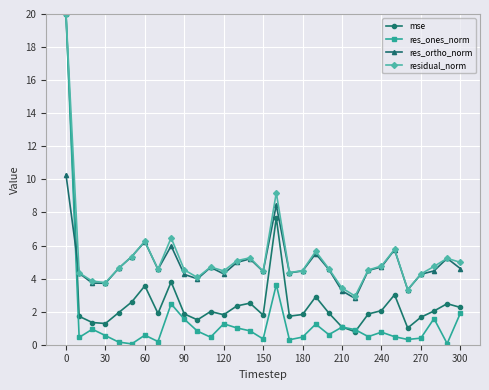

What is the maximum value shown in the chart?

20.0